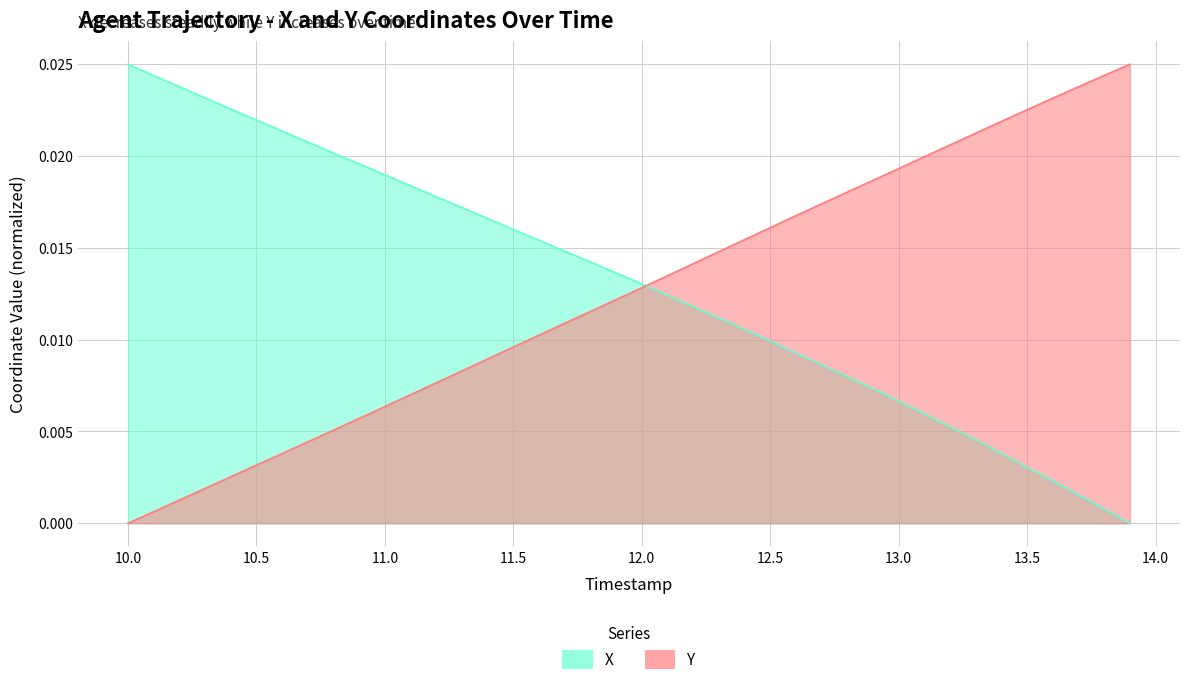

How many positive values does the X series have?

39